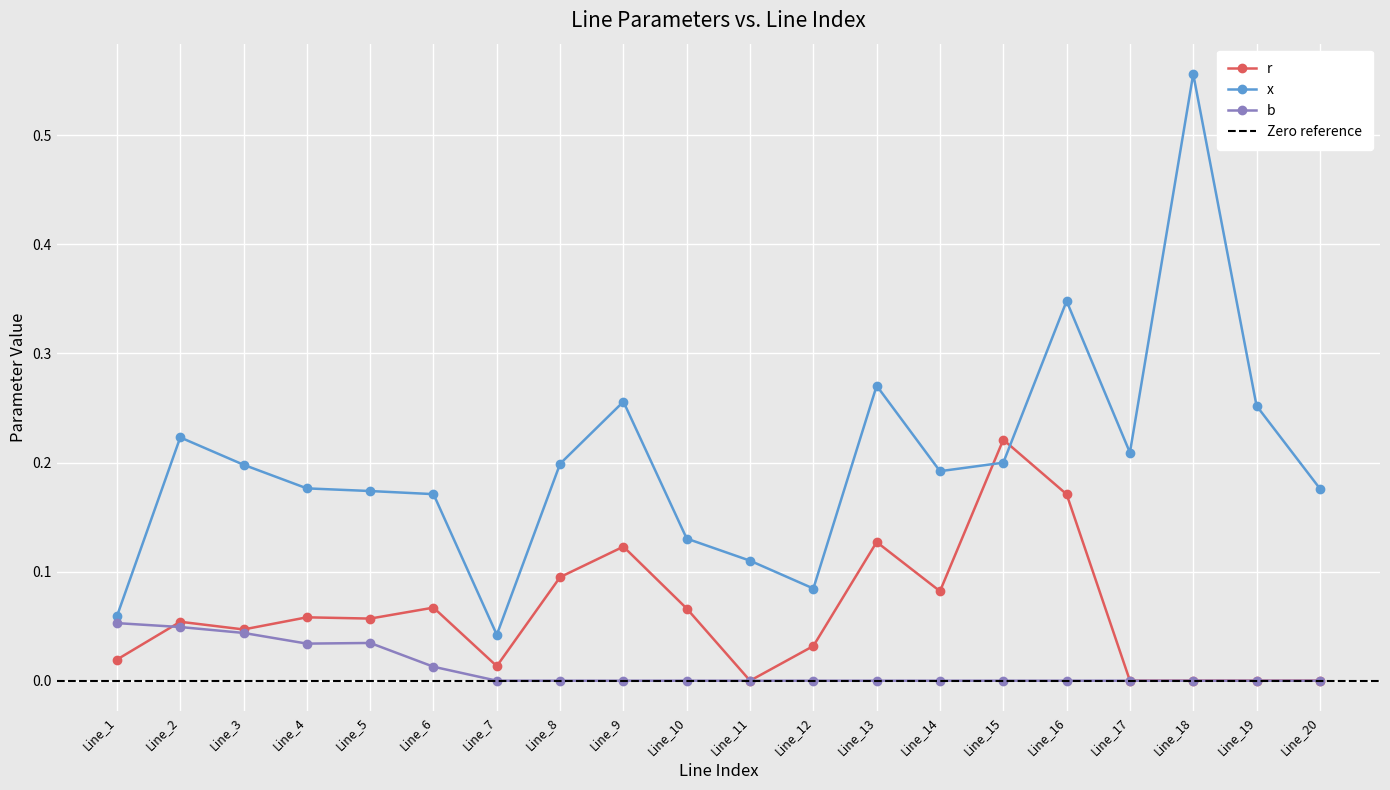

List the series in order of their overall mean, highest first.

x, r, b